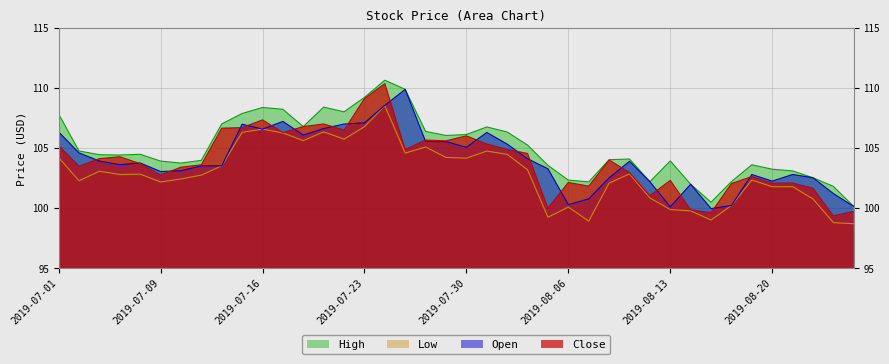

Reading left to right, transcribe all the data shown in this chart.

Close: 105.2	103.5	104.1	104.3	103.7	102.8	103.4	103.6	106.7	106.7	107.4	106.3	106.8	107.0	106.5	109.1	110.4	104.9	105.7	105.6	106.0	105.3	104.9	104.6	100.0	102.2	101.8	104.0	103.0	101.0	102.3	99.9	99.6	102.1	102.6	102.1	102.1	101.7	99.4	99.7
Open: 106.4	104.6	103.9	103.6	103.8	103.1	103.1	103.5	103.5	107.0	106.6	107.2	106.1	106.6	107.0	107.1	108.6	109.9	105.6	105.5	105.1	106.3	105.3	104.1	103.3	100.3	100.8	102.5	103.9	102.2	100.1	102.0	100.0	100.2	102.8	102.3	102.8	102.5	101.2	100.2
High: 107.8	104.8	104.5	104.4	104.5	103.9	103.8	104.0	107.0	107.9	108.4	108.2	106.8	108.4	108.0	109.2	110.7	109.9	106.4	106.1	106.1	106.8	106.3	105.3	103.6	102.3	102.2	104.0	104.1	102.2	103.9	102.0	100.5	102.2	103.6	103.2	103.1	102.5	101.8	100.2
Low: 104.2	102.3	103.1	102.8	102.8	102.2	102.4	102.8	103.5	106.3	106.6	106.3	105.6	106.4	105.8	106.8	108.5	104.6	105.1	104.2	104.2	104.8	104.5	103.2	99.2	100.1	98.9	102.1	102.9	100.9	99.9	99.8	99.0	100.2	102.3	101.8	101.8	100.8	98.8	98.7